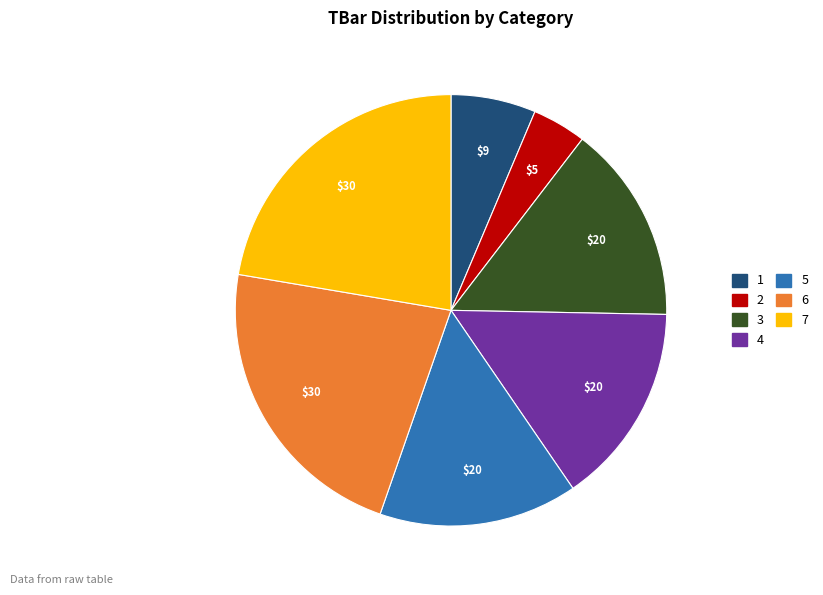

Does 1 represent more than half of the total?

No